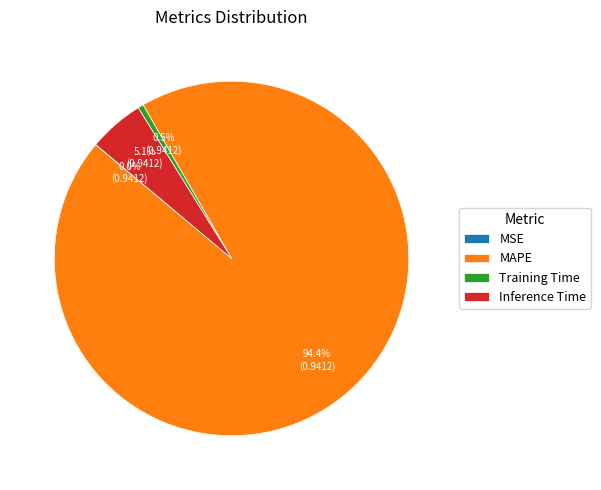

Between Inference Time and Training Time, which is larger?

Inference Time